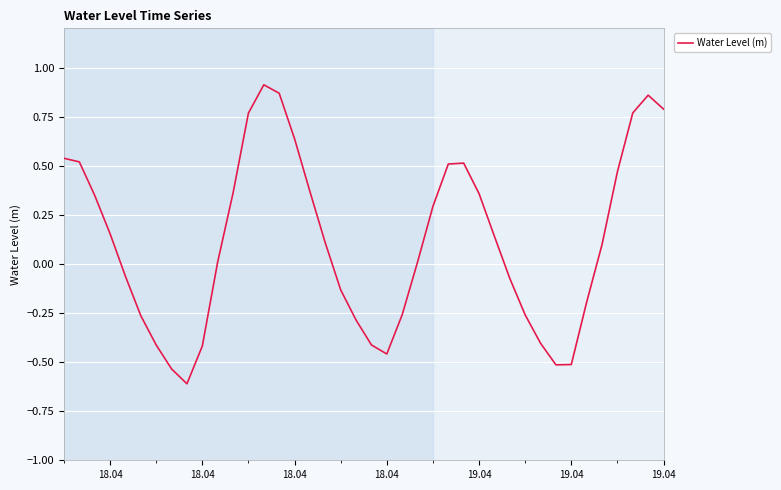

What is the smallest value displayed?

-0.6